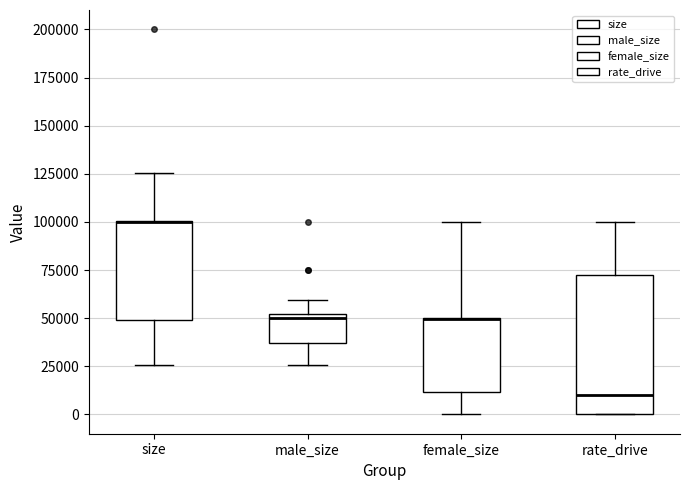

Reading left to right, transcribe this box plot: for each box, give where its median line is, the range the box spans, and where its two whiskers end, as read against the y-axis. The values are not printed on the chart, so give them approximately, as read against the axis.

size: median 100000, box 50000 to 100000, whiskers 25000 to 125000
male_size: median 50000 (just below the box's upper edge), box 35000 to 50000, whiskers 25000 to 60000
female_size: median 50000 (drawn on the box's upper edge), box 10000 to 50000, whiskers 0 to 100000
rate_drive: median 10000, box 0 to 70000, whiskers 0 to 100000